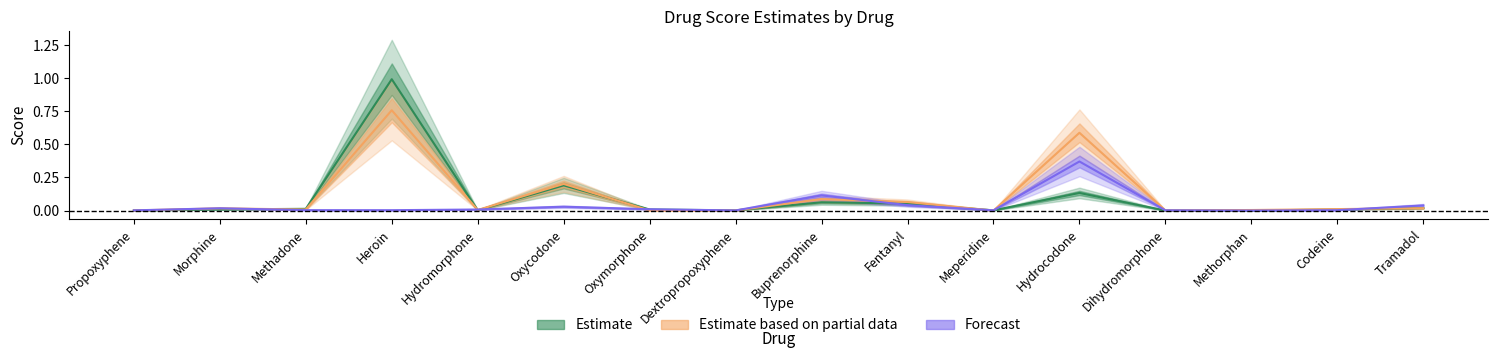

True or false: Forecast has more than 2 interior local peaks.

True